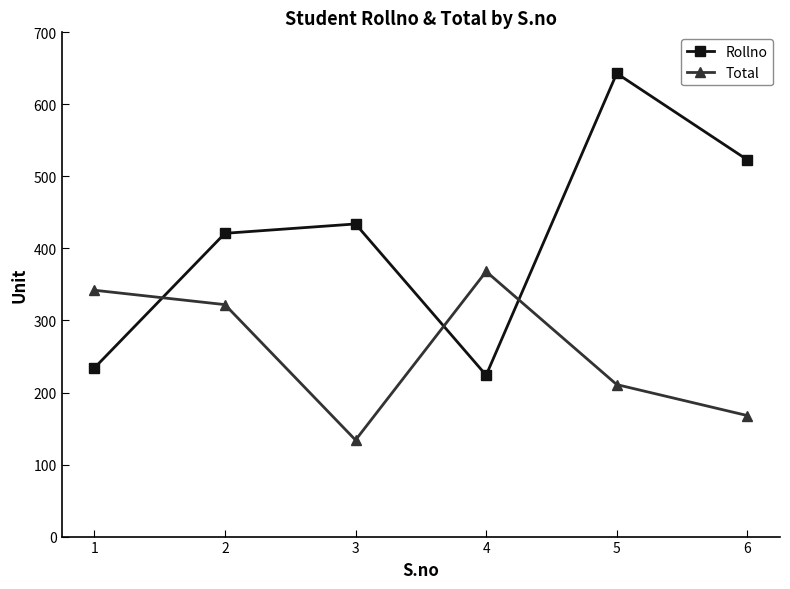

What is the difference between the highest and lowest values at 4?

144